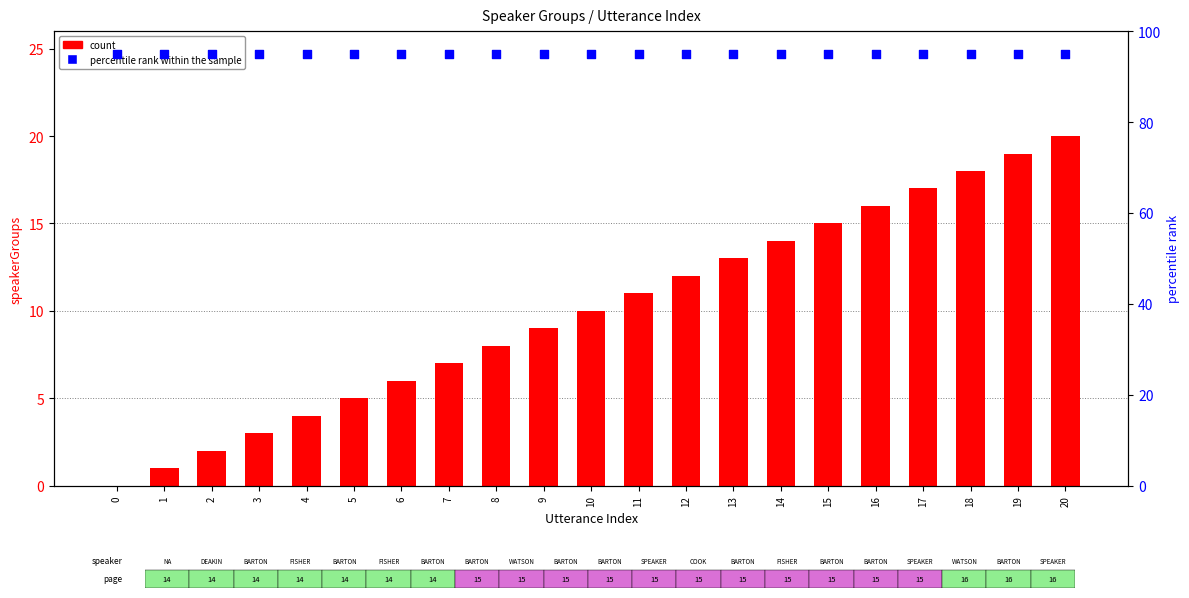

What is the total value across all series at 19?

114